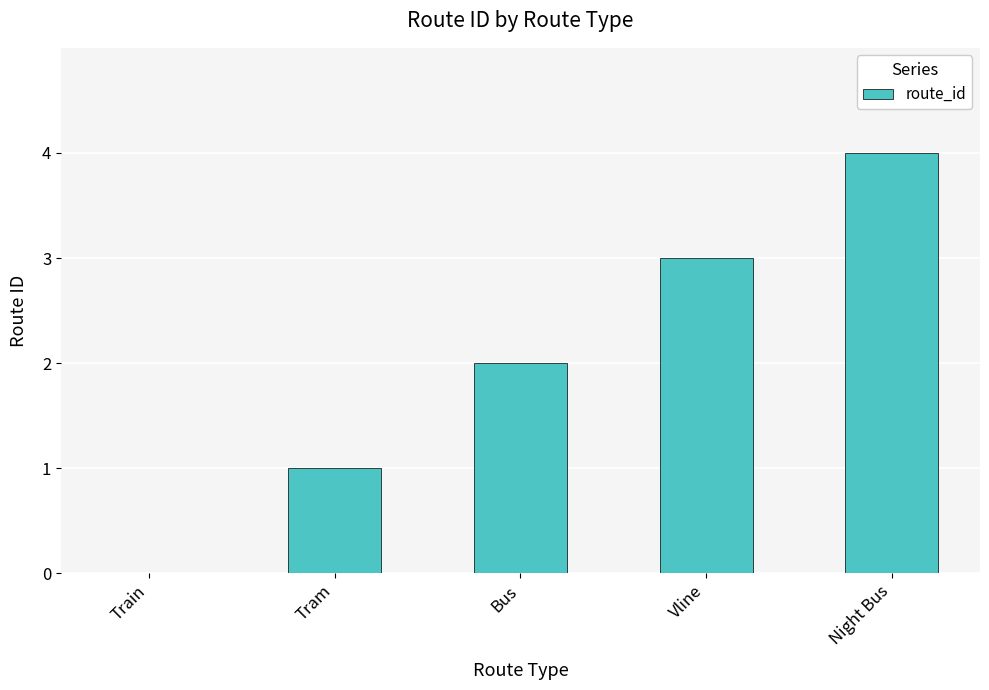

What is the change in value from Tram to Night Bus?

+3